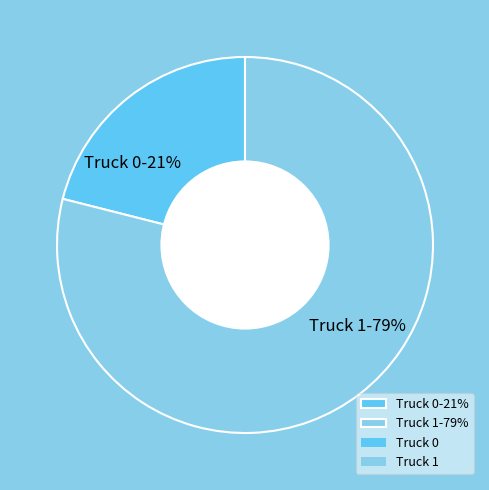

Combined, do Truck 0 and Truck 1 account for over 50%?

Yes